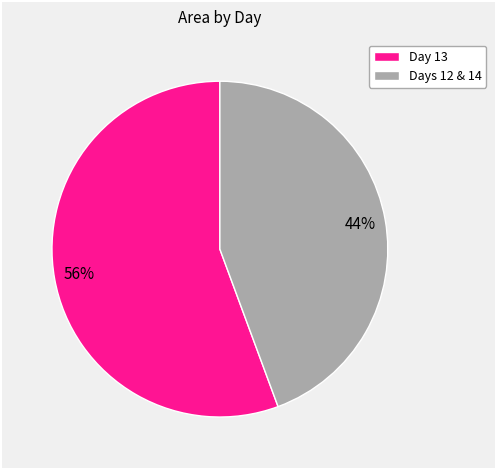

How many segments does this pie chart have?

2